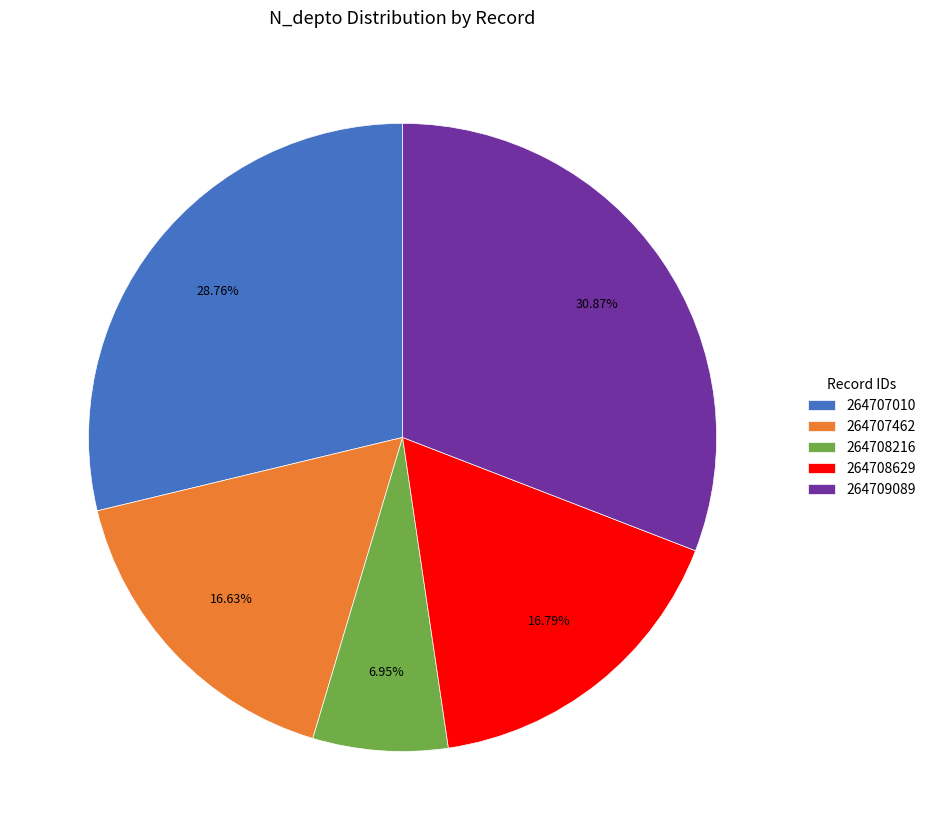

Is 264707010 the majority of the pie?

No